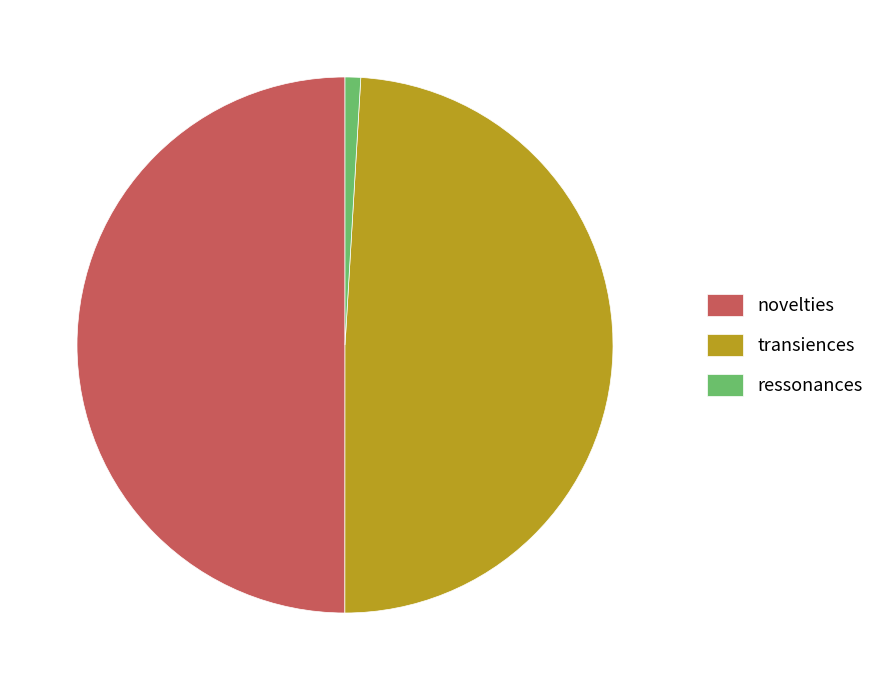

True or false: transiences accounts for 59% of the total.

False